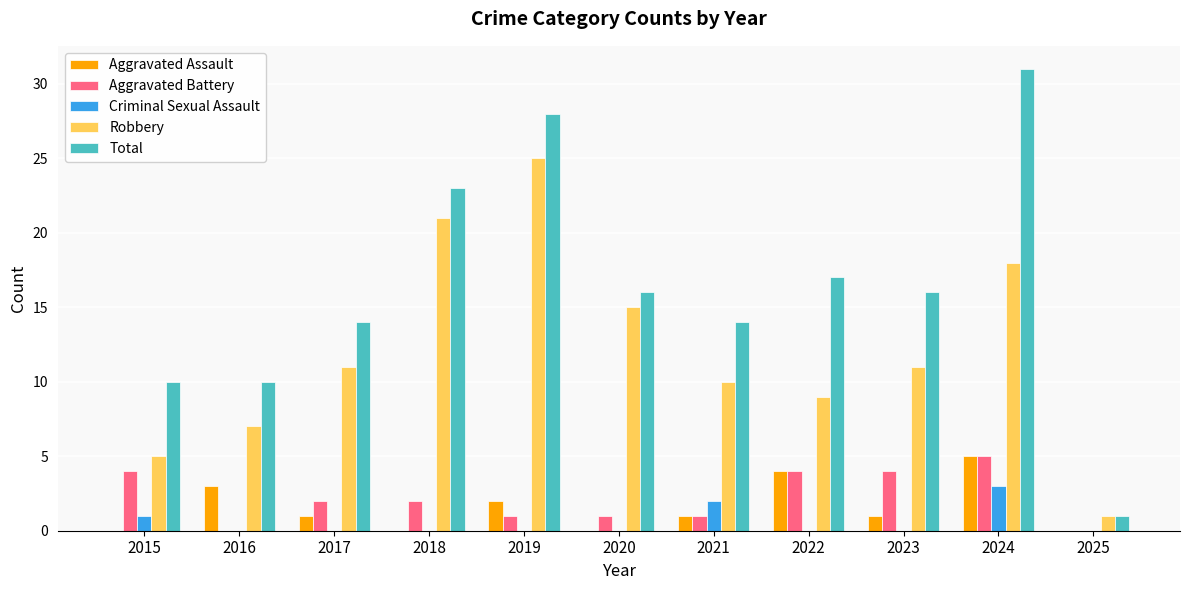

At which label does Aggravated Assault first exceed 1?

2016